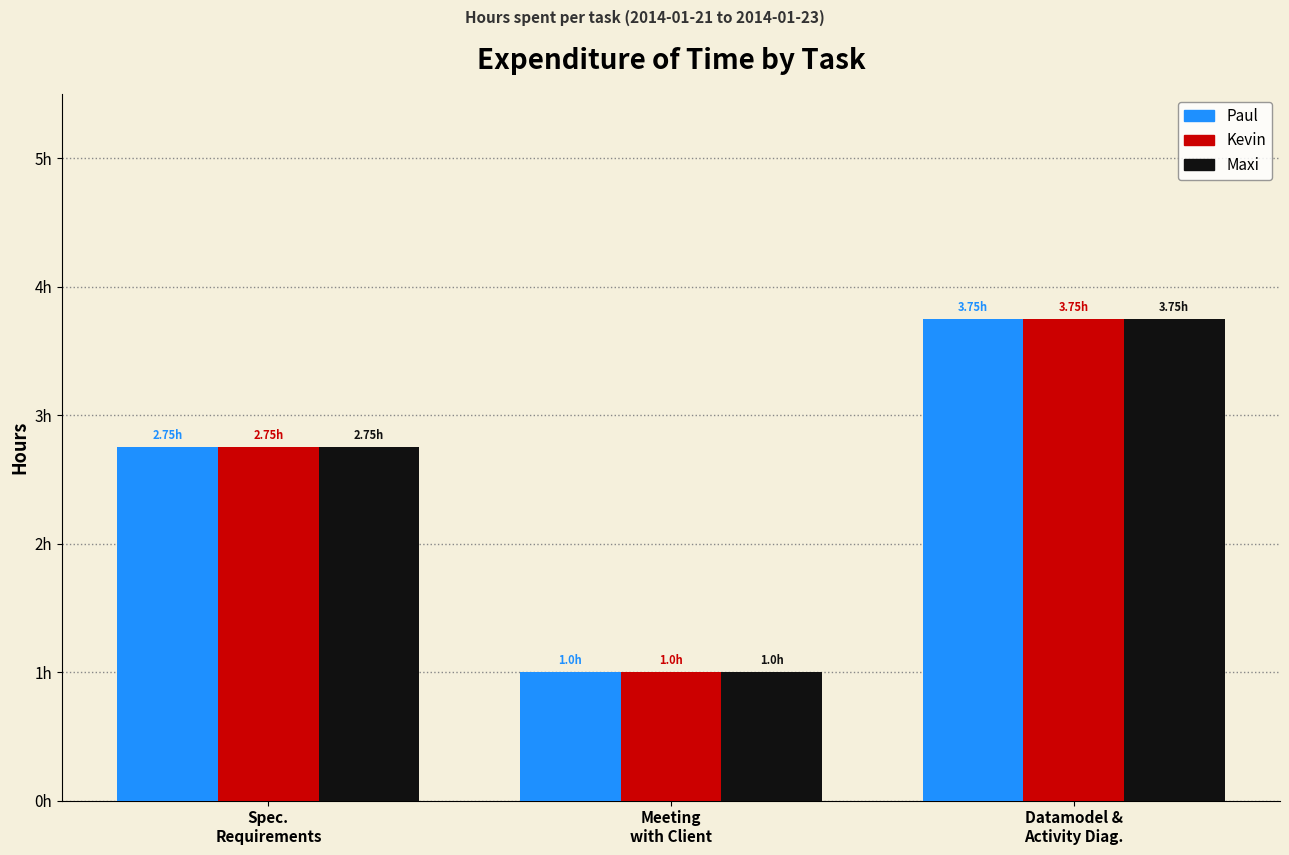

What are all the series names shown in the legend?

Paul, Kevin, Maxi